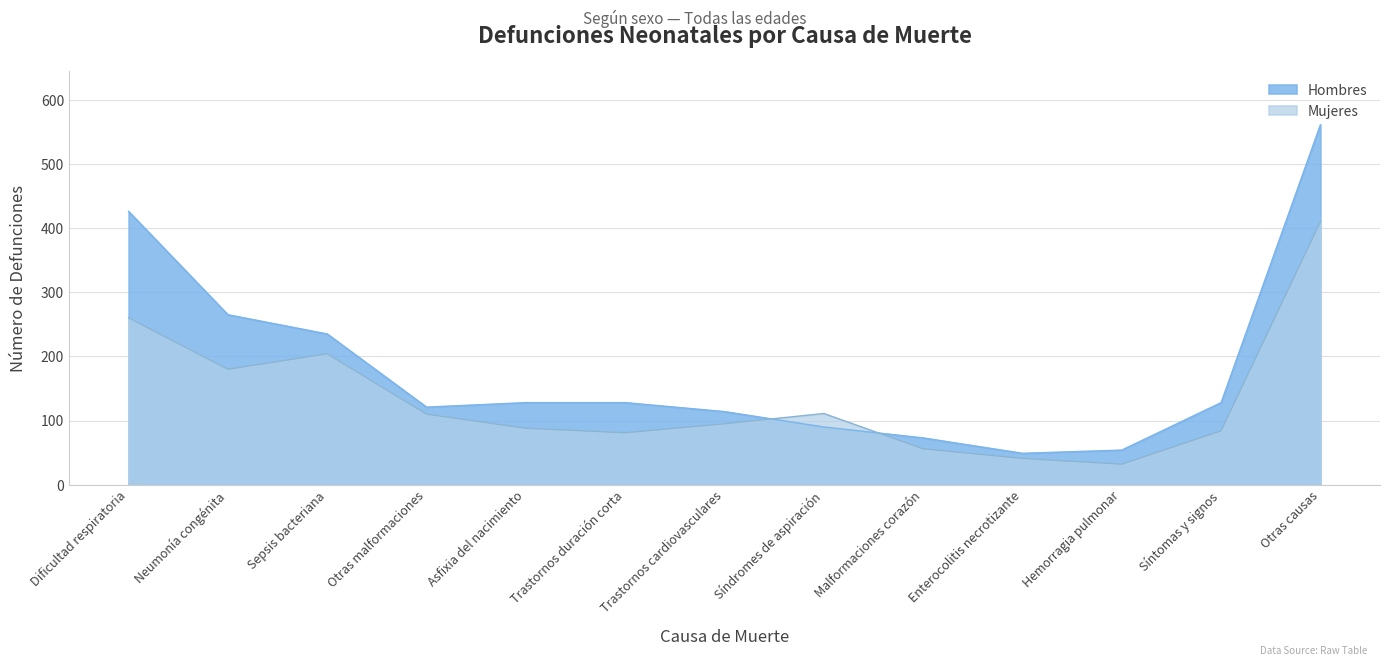

How many interior local valleys does the Hombres series have?

2